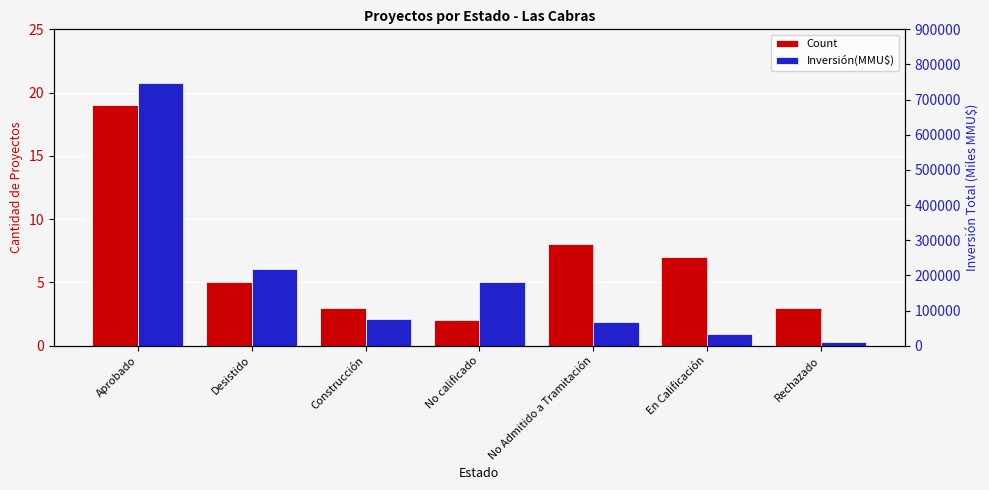

Which series has the largest total across all categories?

Inversión(MMU$)